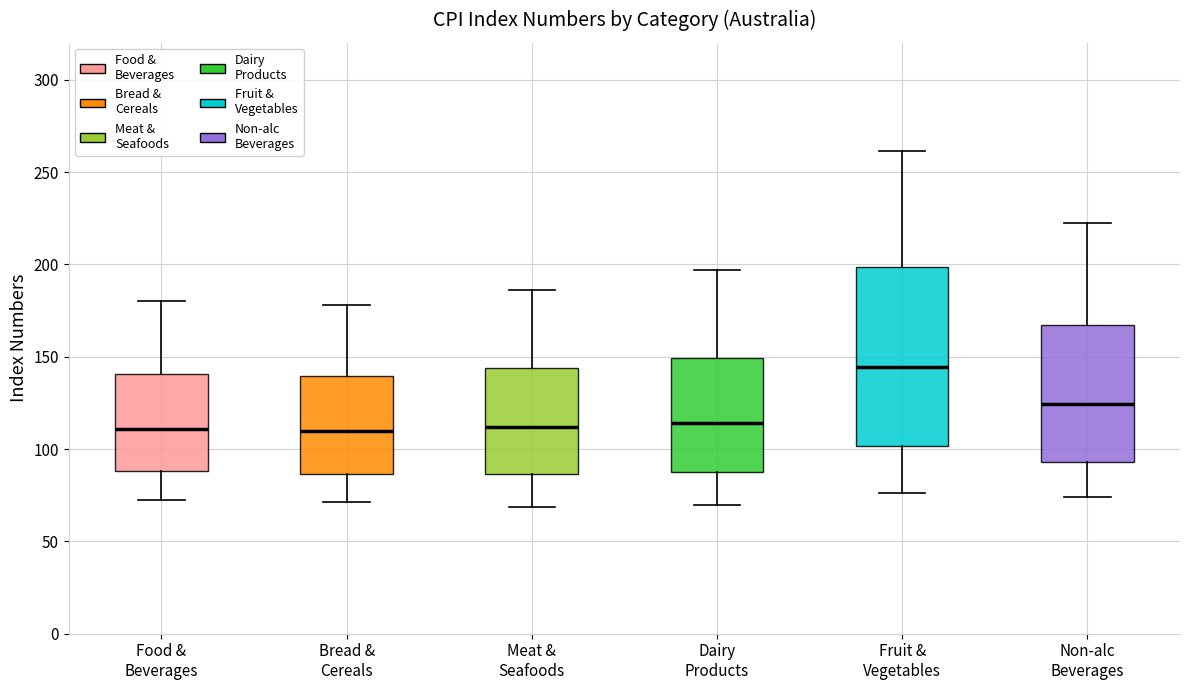

Reading left to right, read every box against the y-axis: the position of its median line, the range the box covers, and the ends of its whiskers. The values are not printed on the chart, so give them approximately, as read against the axis.

Food & Beverages: median 110, box 90 to 140, whiskers 75 to 180
Bread & Cereals: median 110, box 85 to 140, whiskers 70 to 180
Meat & Seafoods: median 110, box 85 to 145, whiskers 70 to 185
Dairy Products: median 115, box 90 to 150, whiskers 70 to 195
Fruit & Vegetables: median 145, box 100 to 200, whiskers 75 to 260
Non-alc Beverages: median 125, box 95 to 165, whiskers 75 to 220